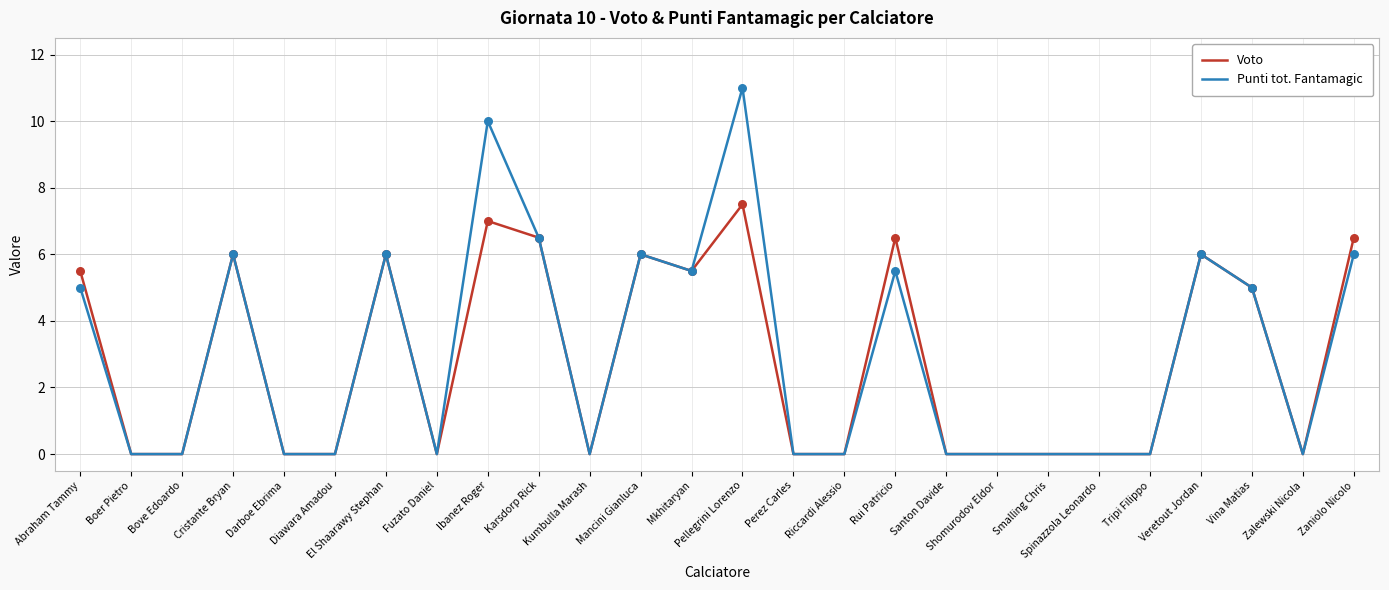

Which series has the largest range (max minus min)?

Punti tot. Fantamagic